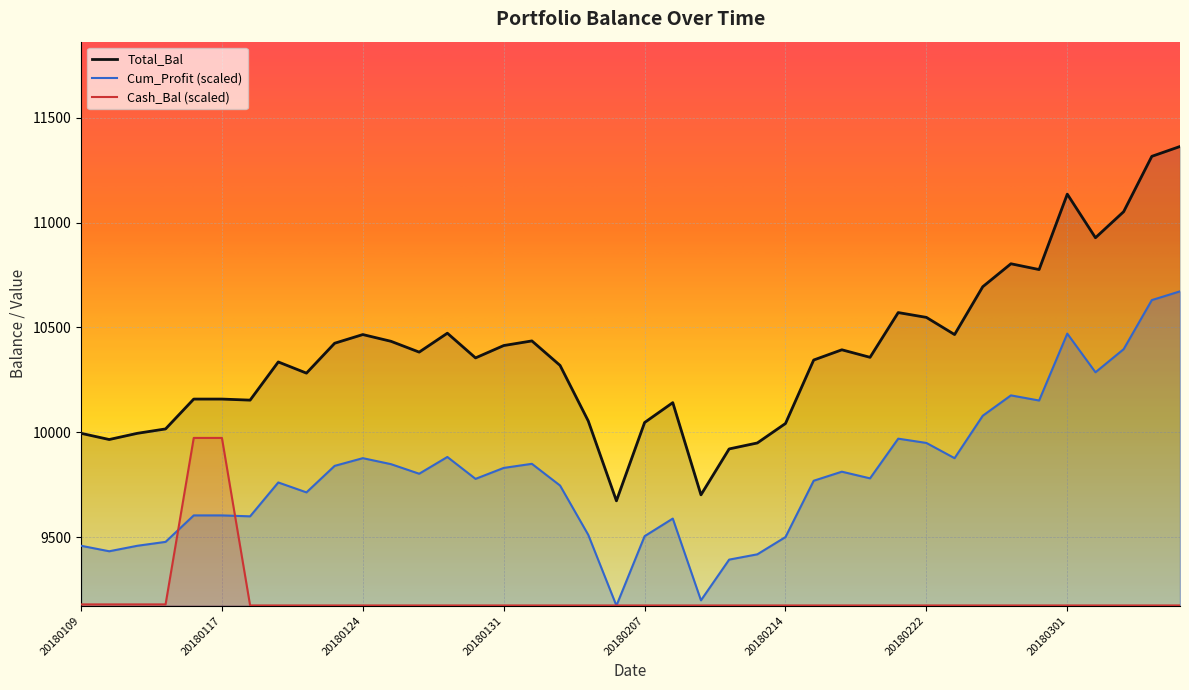

Rank the categories by Total_Bal value from lowest to highest.

20180206, 20180209, 20180212, 20180213, 20180110, 20180109, 20180111, 20180112, 20180214, 20180207, 20180205, 20180208, 20180118, 20180116, 20180117, 20180122, 20180202, 20180119, 20180215, 20180130, 20180220, 20180126, 20180216, 20180131, 20180123, 20180125, 20180201, 20180124, 20180223, 20180129, 20180222, 20180221, 20180226, 20180228, 20180227, 20180302, 20180305, 20180301, 20180306, 20180307